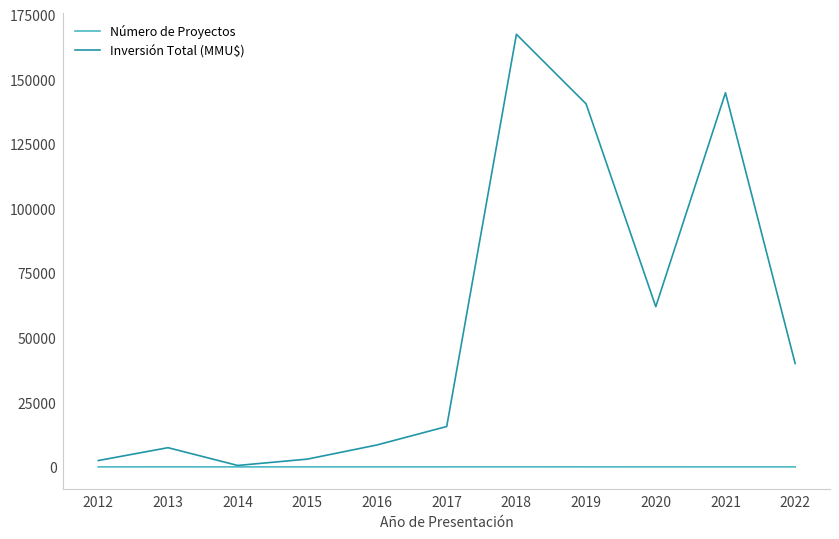

Which series changed the most between 2013 and 2020?

Inversión Total (MMU$)